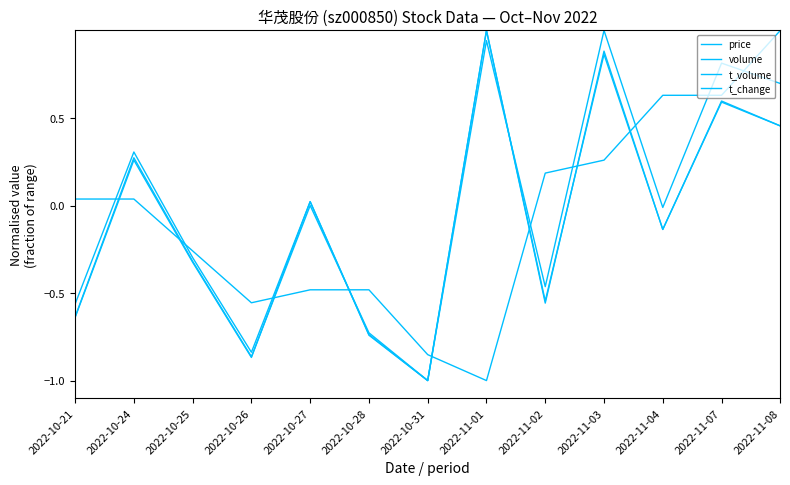

How many positive values does the t_volume series have?

6